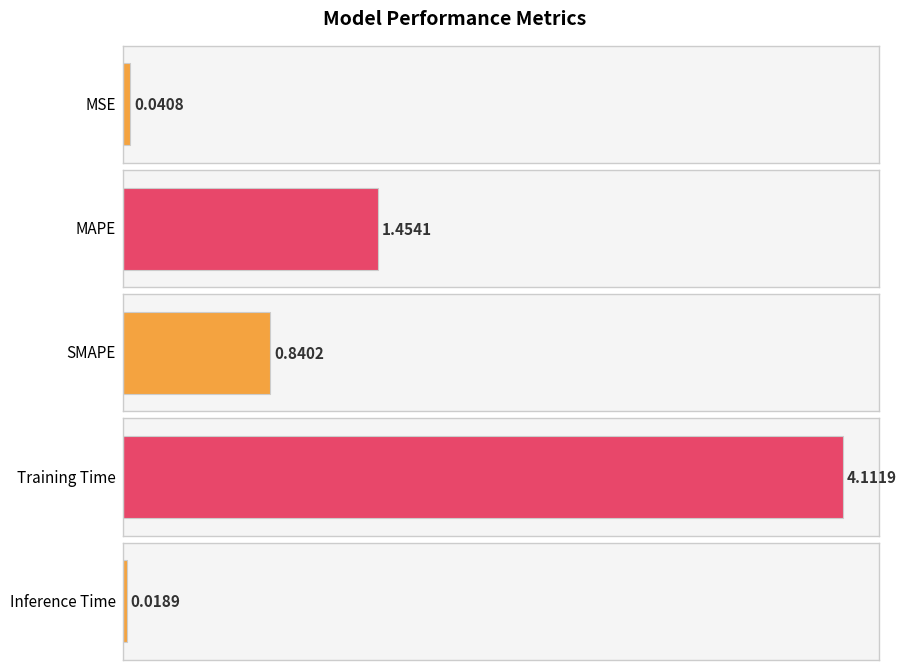

What is the label of the 4th bar from the right?

MAPE